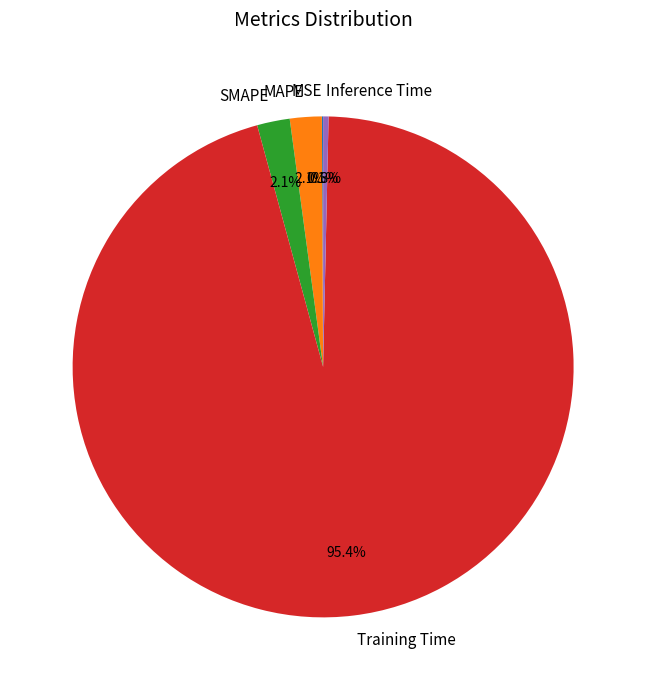

Is Training Time the majority of the pie?

Yes